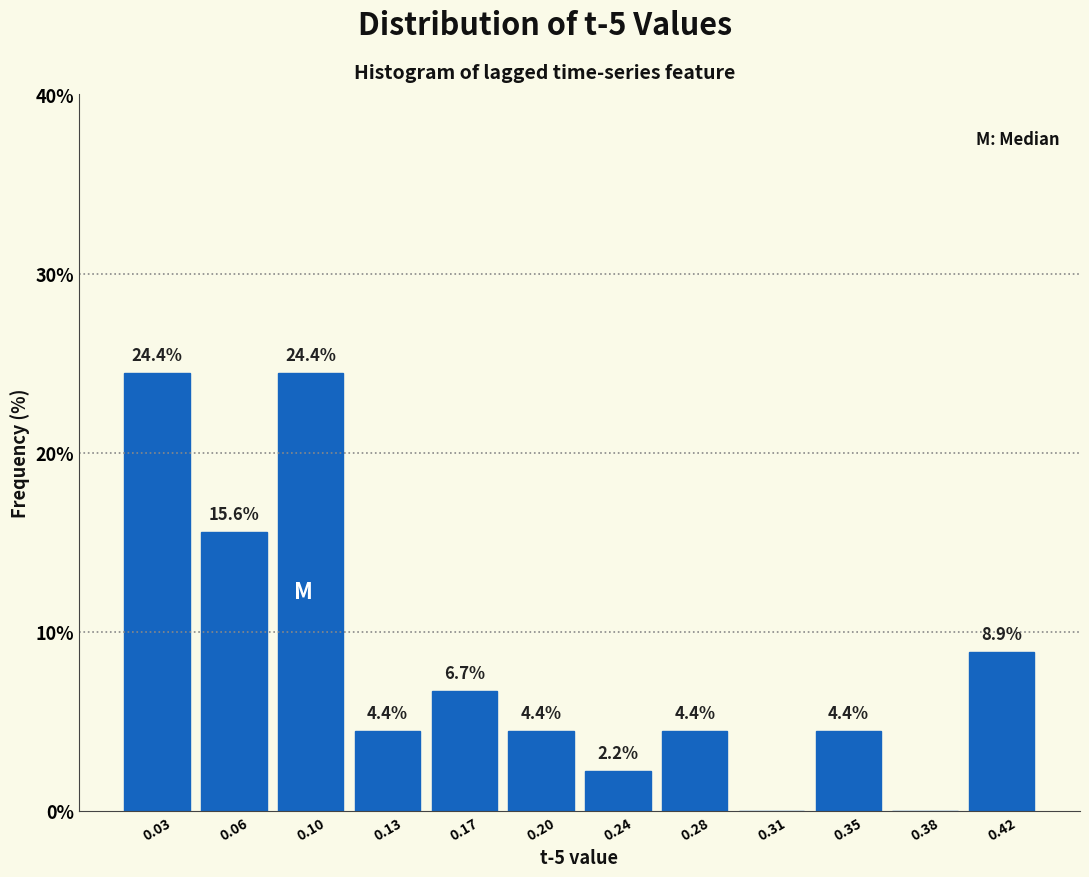

Reading left to right, what are all the values shown in this chart?

0.03=24.4	0.06=15.6	0.10=24.4	0.13=4.4	0.17=6.7	0.20=4.4	0.24=2.2	0.28=4.4	0.31=0.0	0.35=4.4	0.38=0.0	0.42=8.9